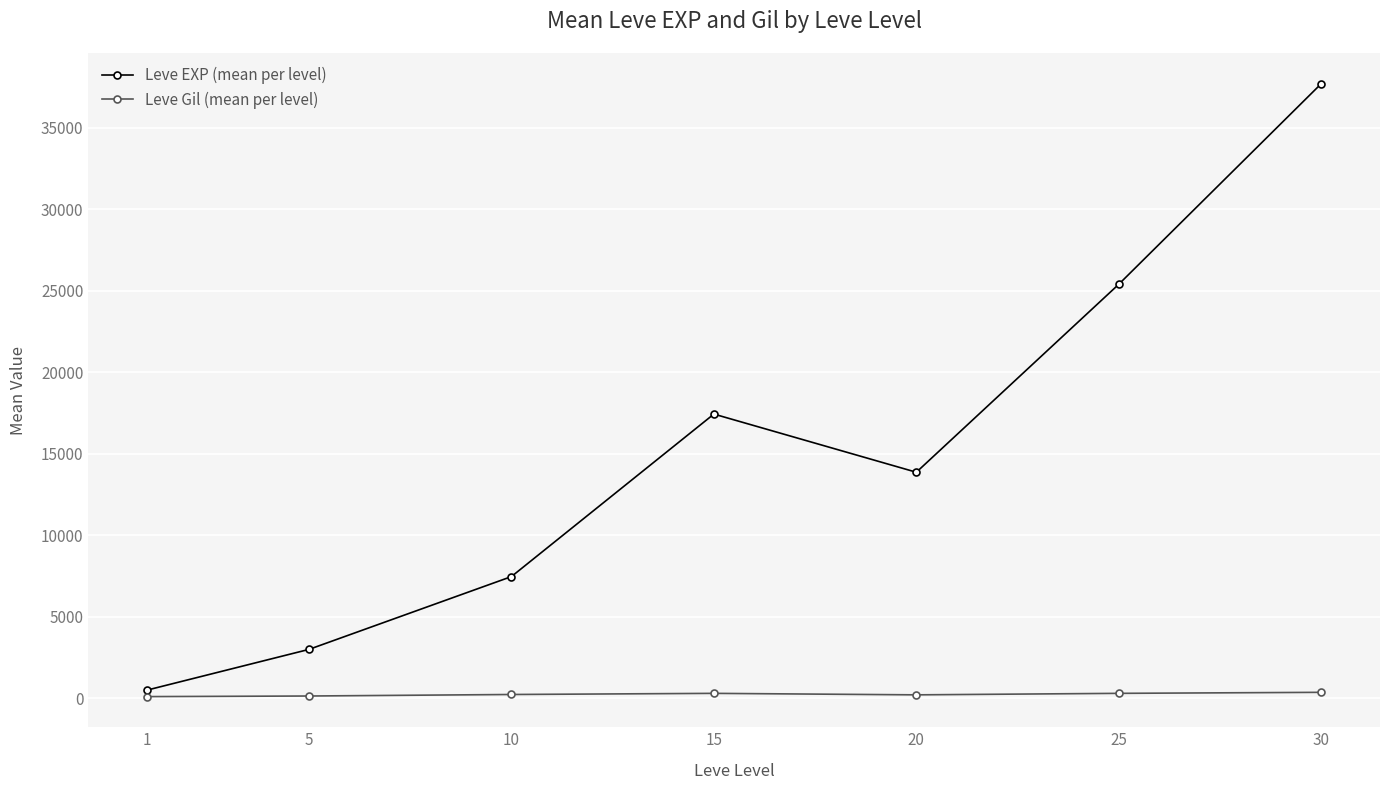

Which category has the highest value across all series?

30